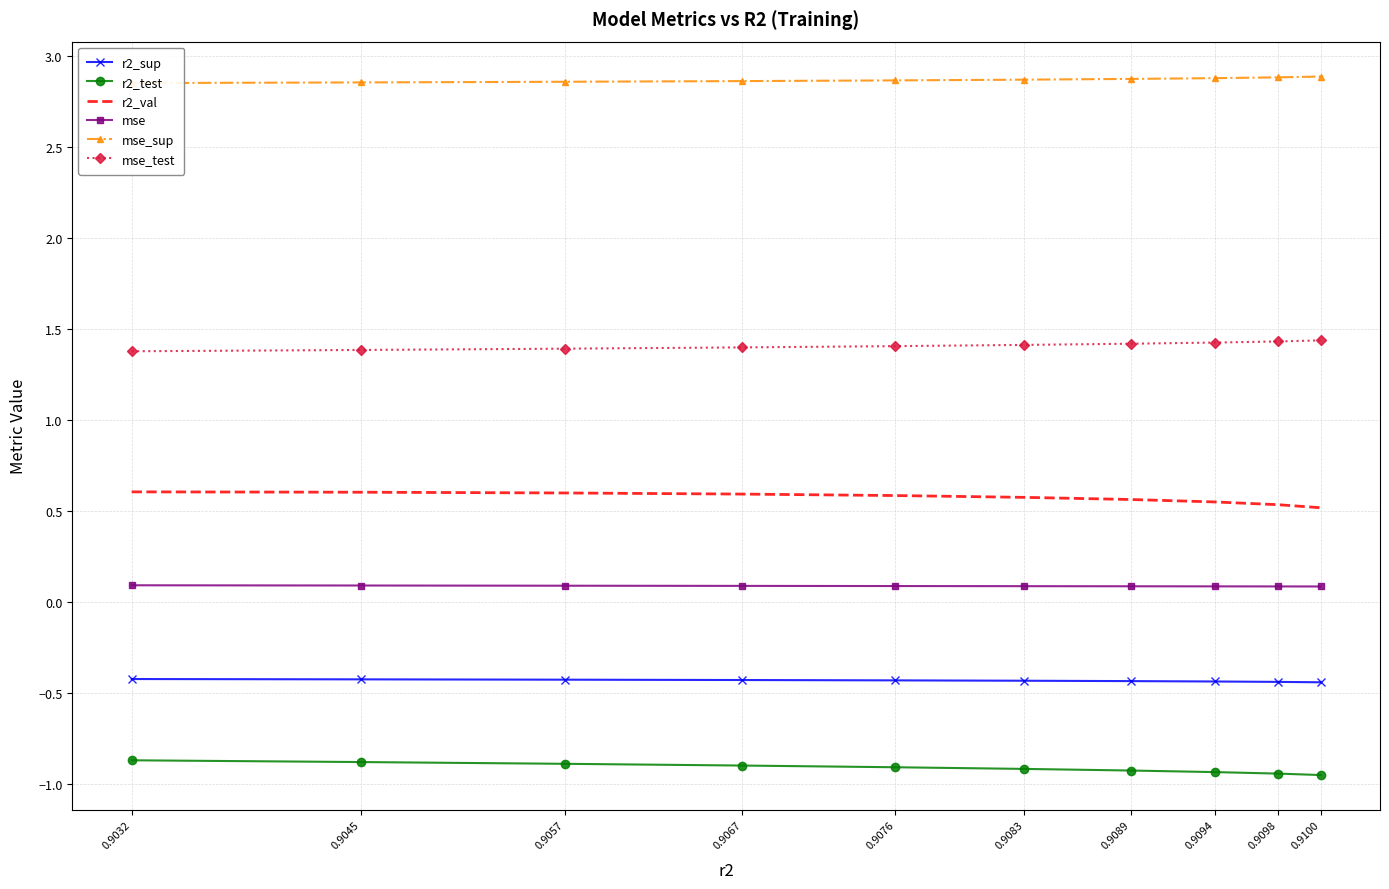

True or false: r2_sup has more than 1 interior local peaks.

False